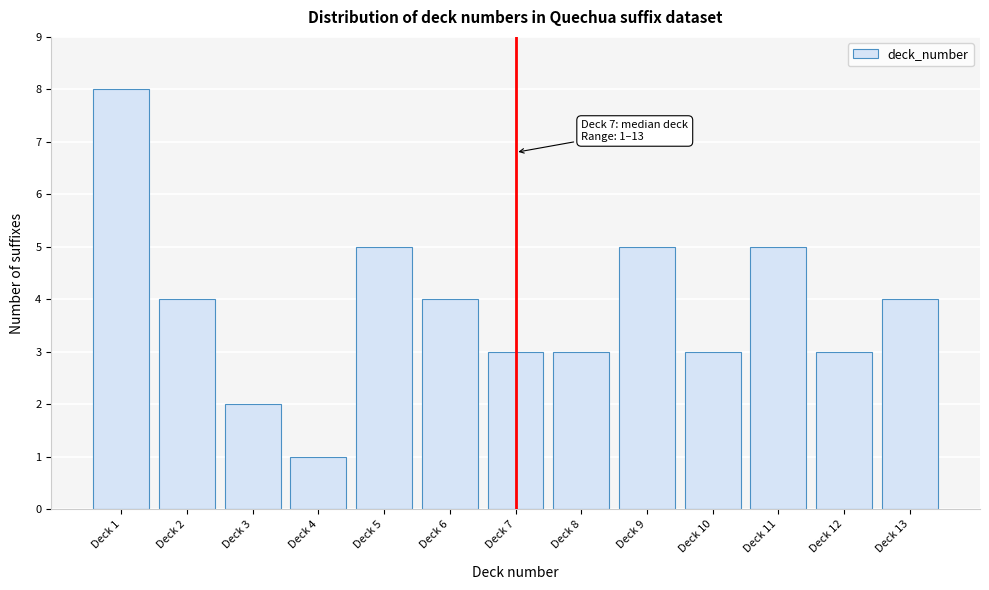

Reading left to right, list all the values displayed in this chart.

8	4	2	1	5	4	3	3	5	3	5	3	4